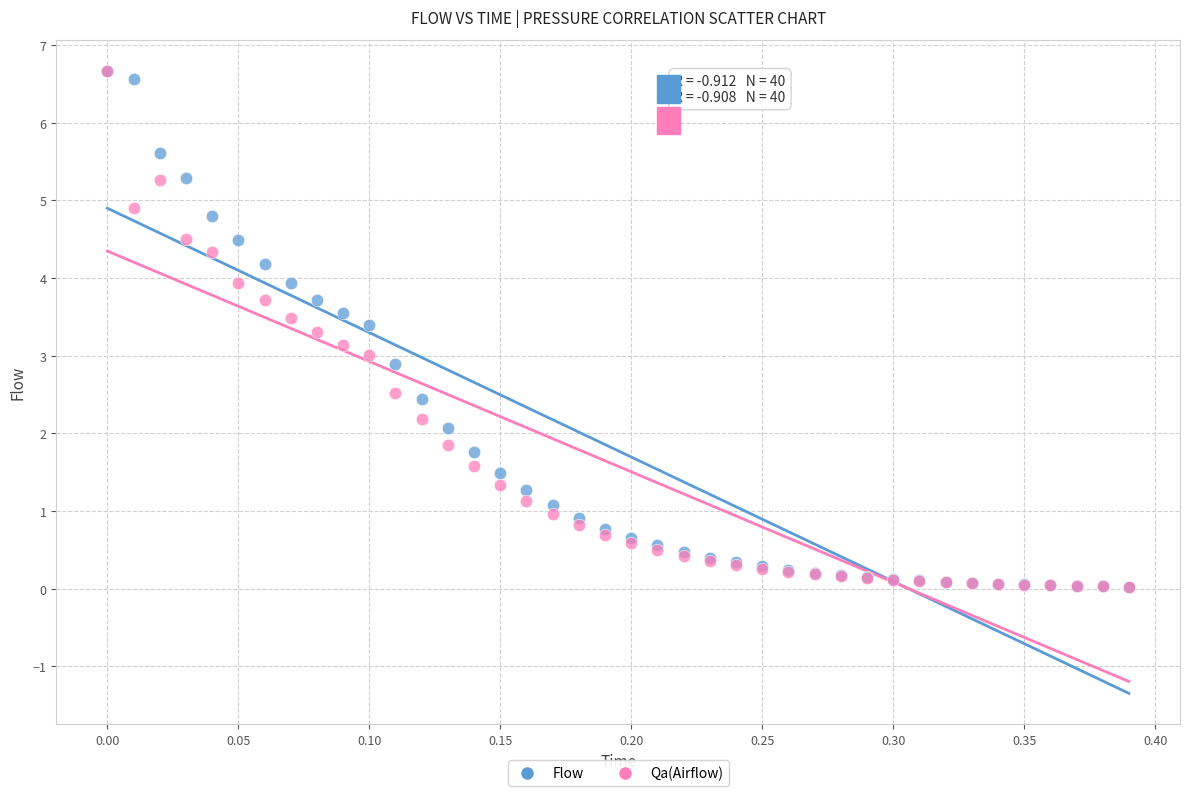

What are all the series names shown in the legend?

Flow, Qa(Airflow)